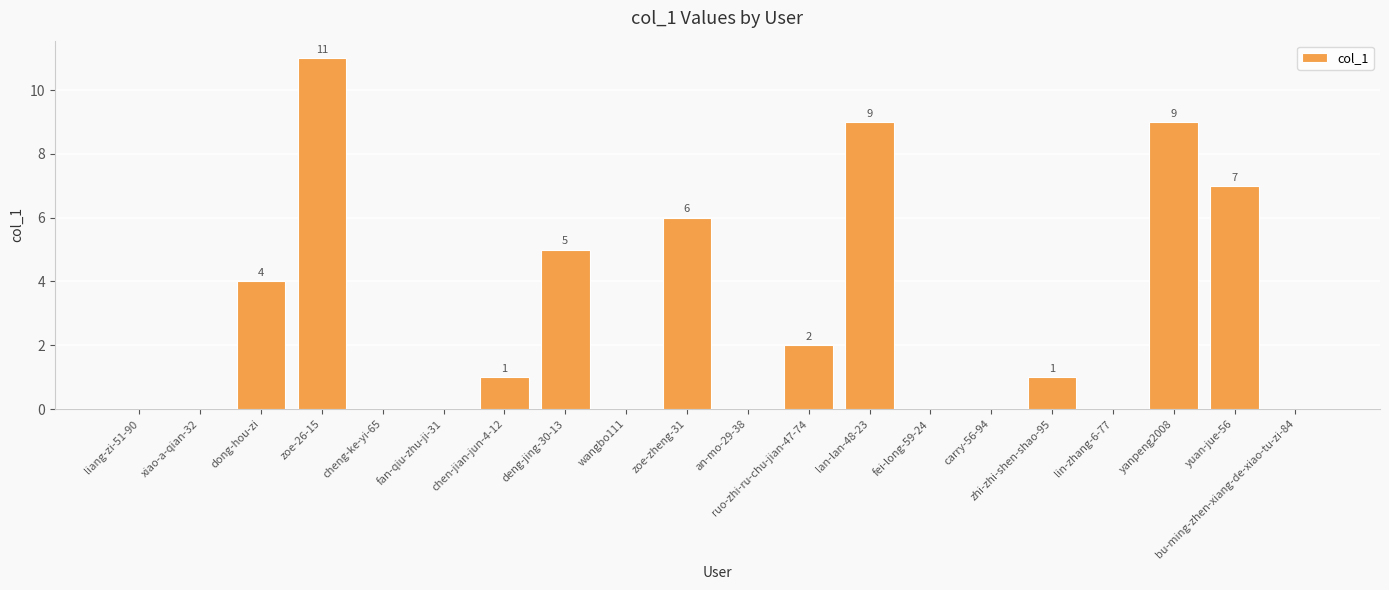

The value at fei-long-59-24 is 0. True or false?

True